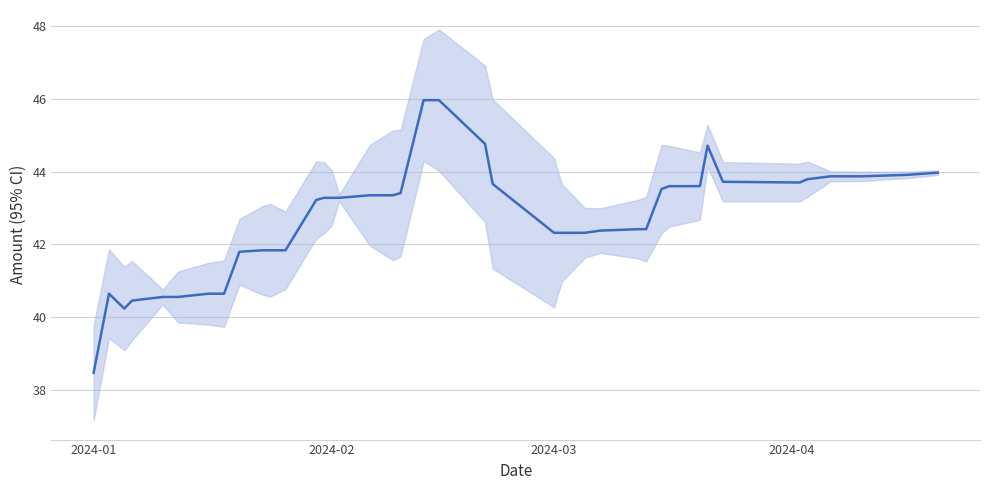

How many lines are shown in the chart?

1